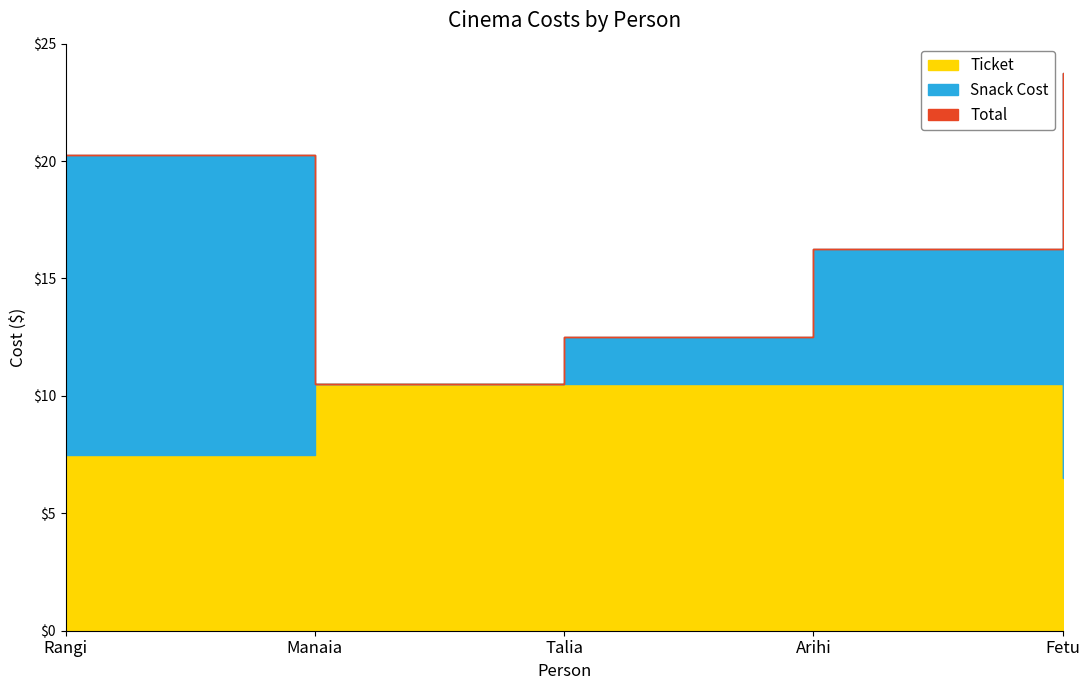

What is the label of the 2nd point from the right?

Arihi